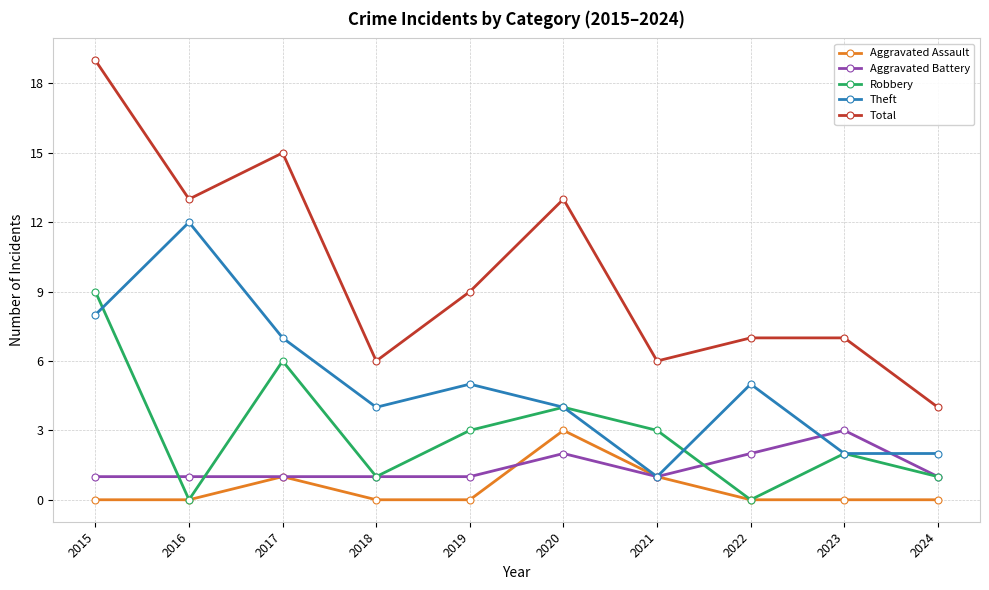

The value of Aggravated Battery at 2016 is 1. True or false?

True